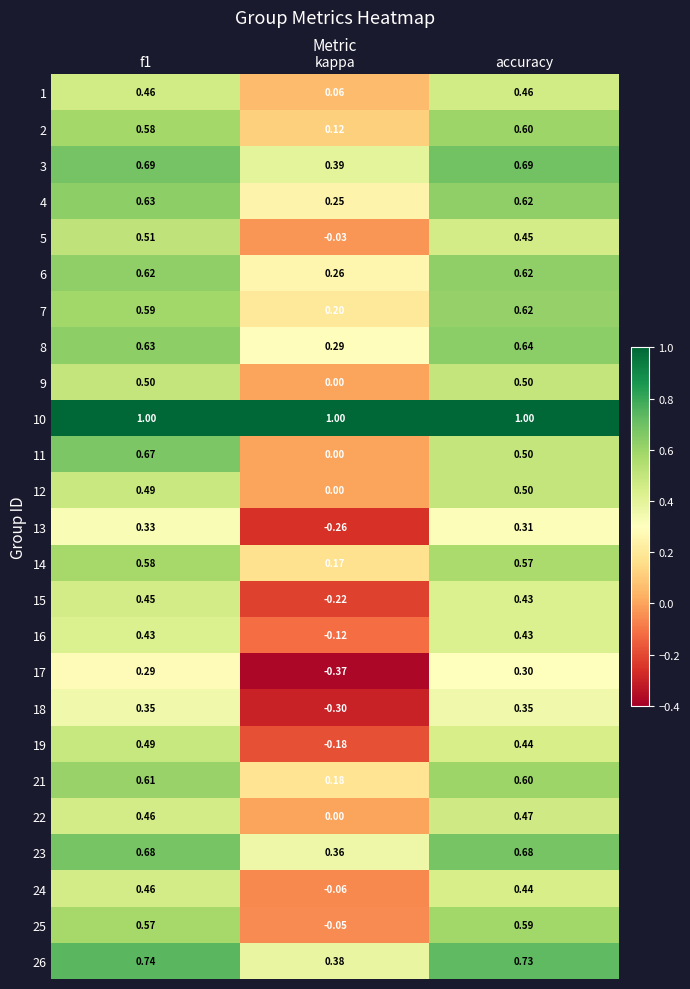

Which category has the lowest value across all series?

kappa